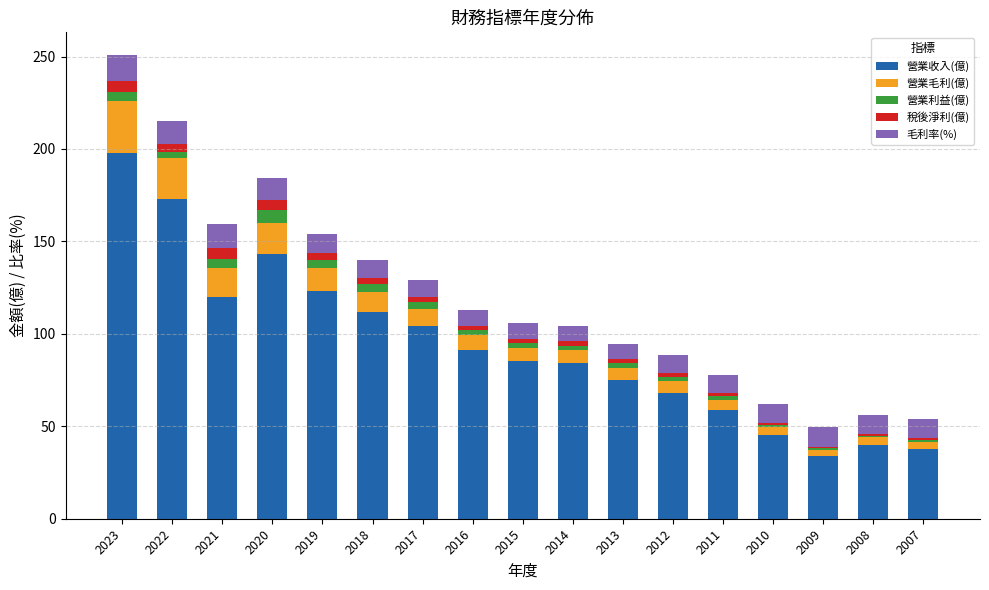

What is the maximum value for 營業收入(億)?

198.0